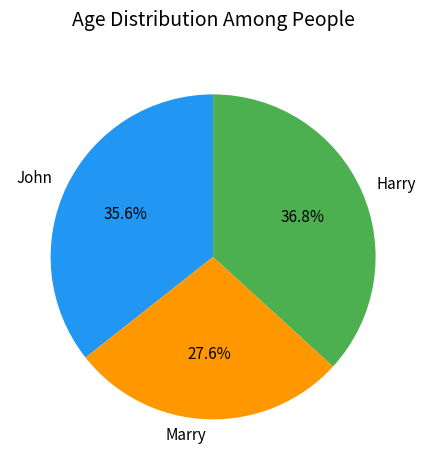

Is it true that Harry is 27% of the pie?

False